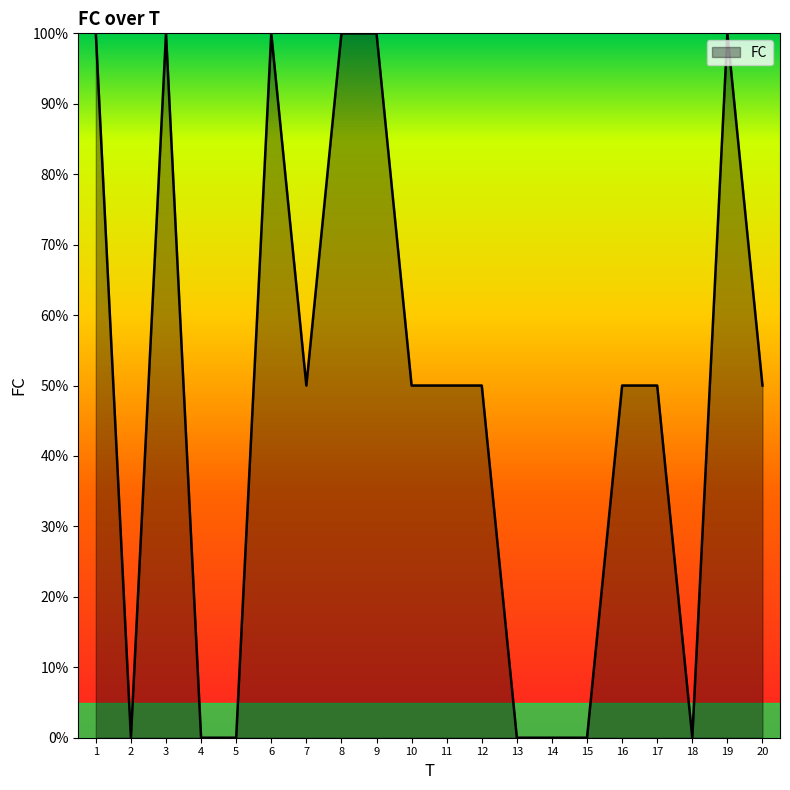

Approximately how many times larger is the value at 10 compared to 9?

0.5